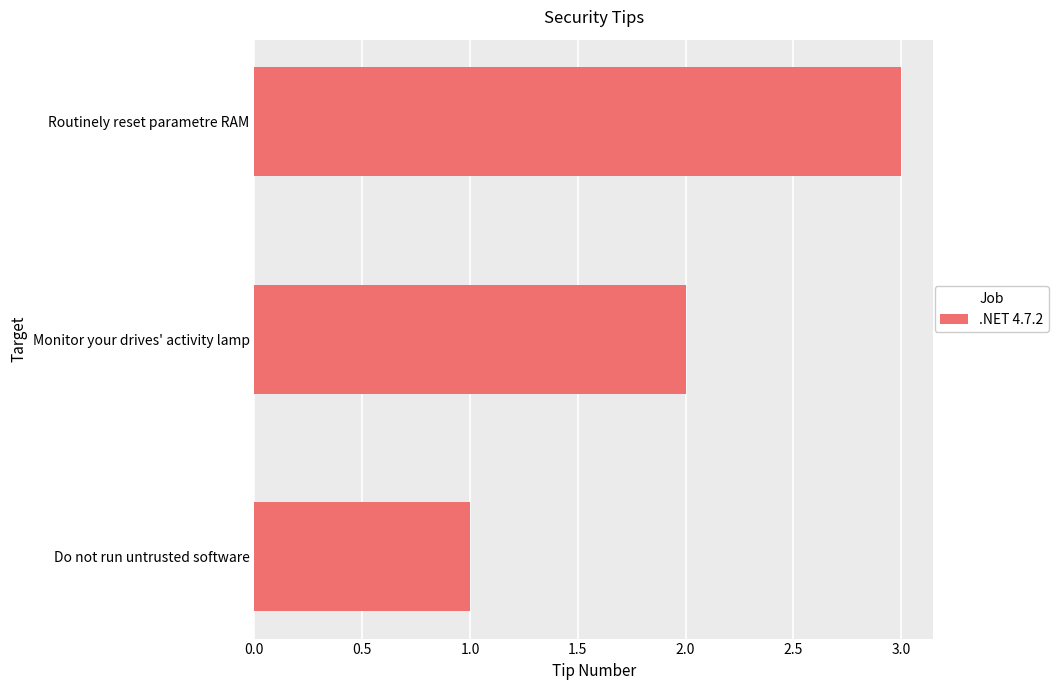

Is it true that the value at Do not run untrusted software is 1?

True